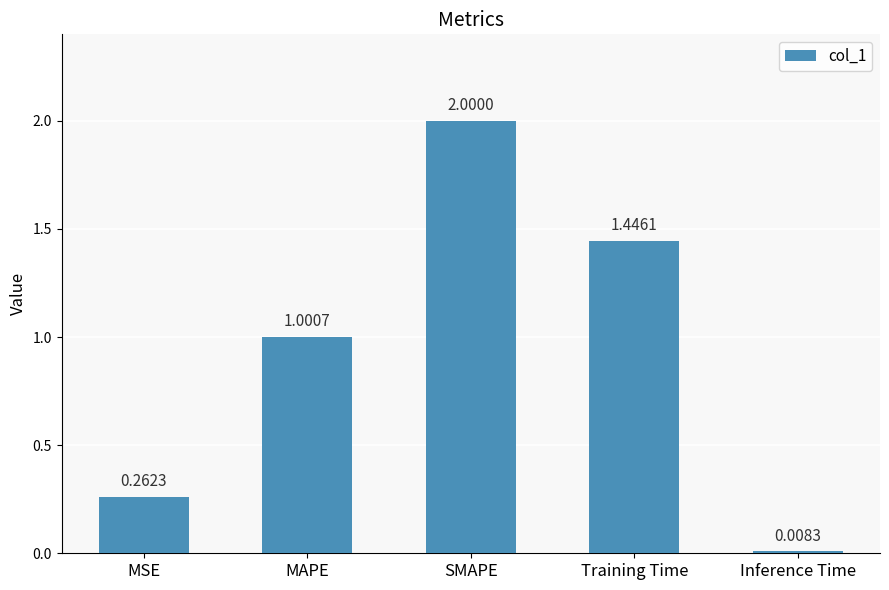

What is the change in value from SMAPE to Inference Time?

-2.0